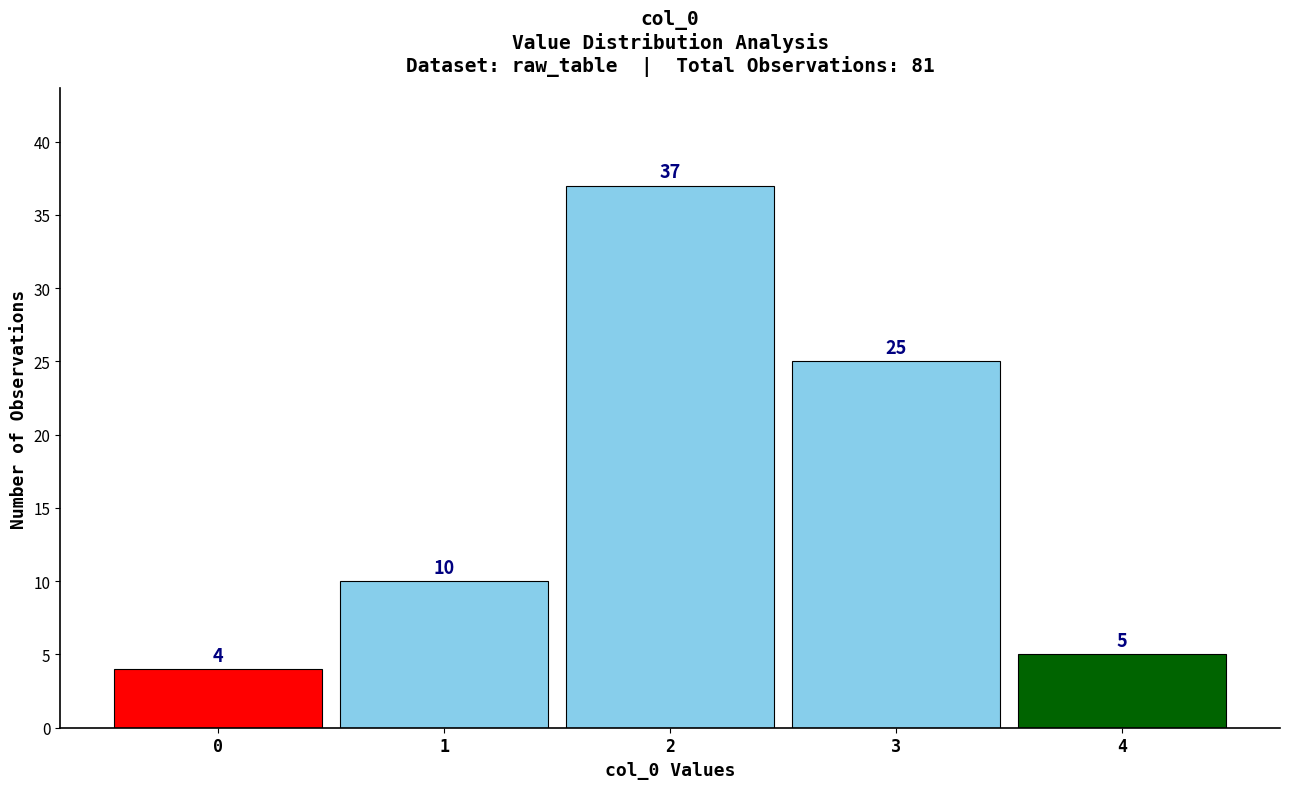

Over which range of the x-axis is the bar tallest?

1.5 to 2.5